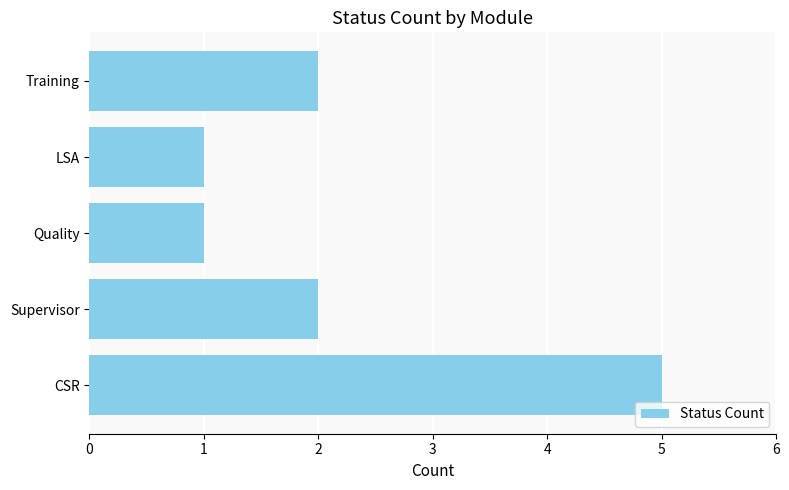

The chart shows a value of 1 at LSA. True or false?

True